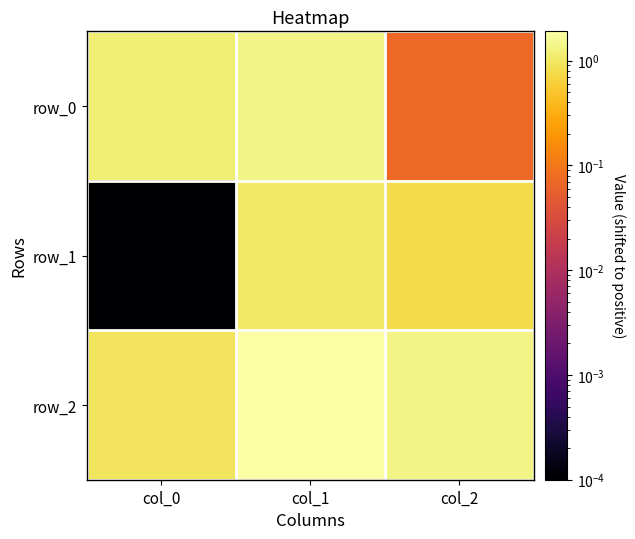

Rank the series by their maximum value, from highest to lowest.

row_2, row_0, row_1